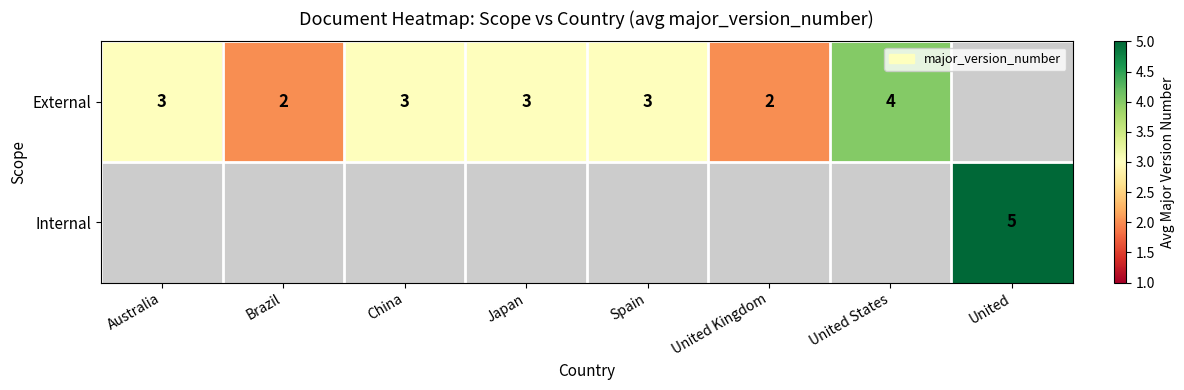

True or false: External has a value of 3 at Spain.

True